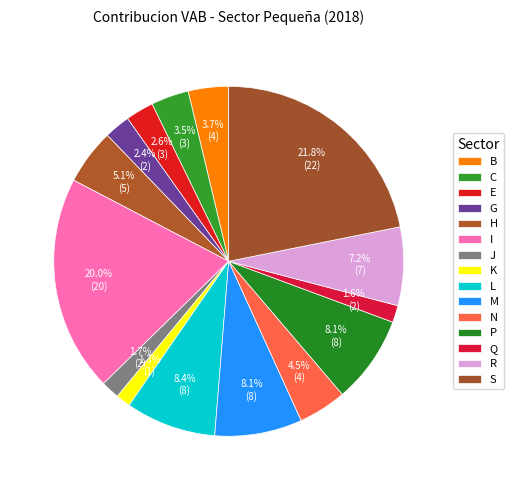

Is there a majority slice in this chart?

No